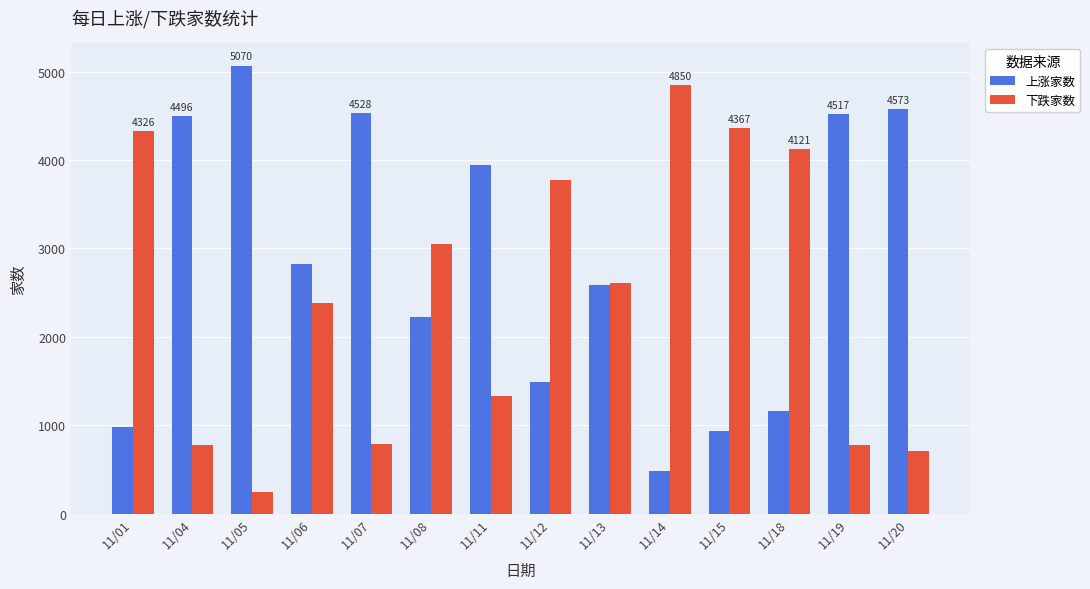

Which series has the largest total across all categories?

上涨家数